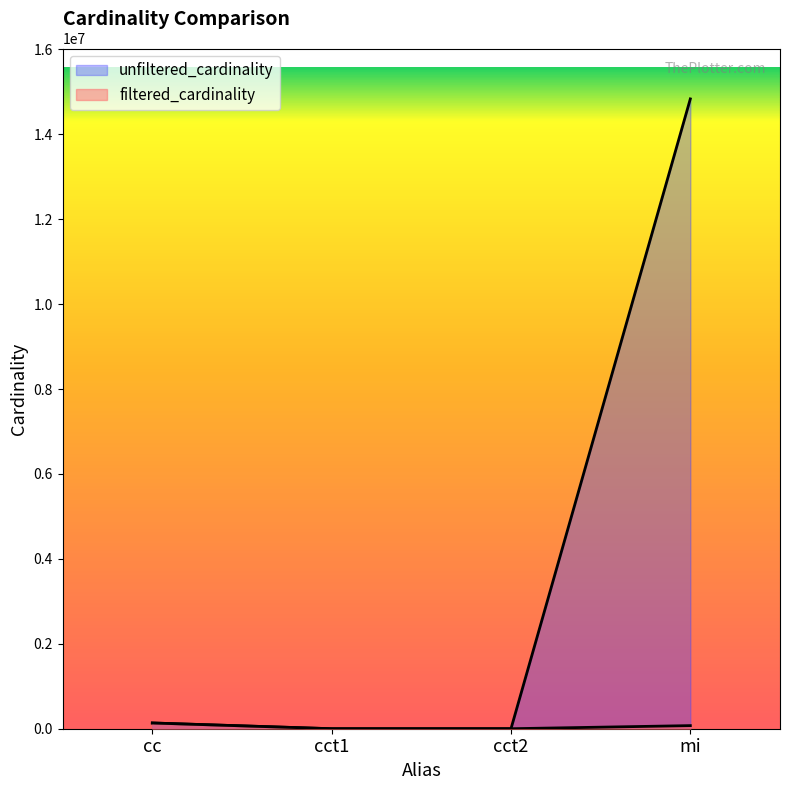

True or false: the data has more than 2 interior local peaks.

False